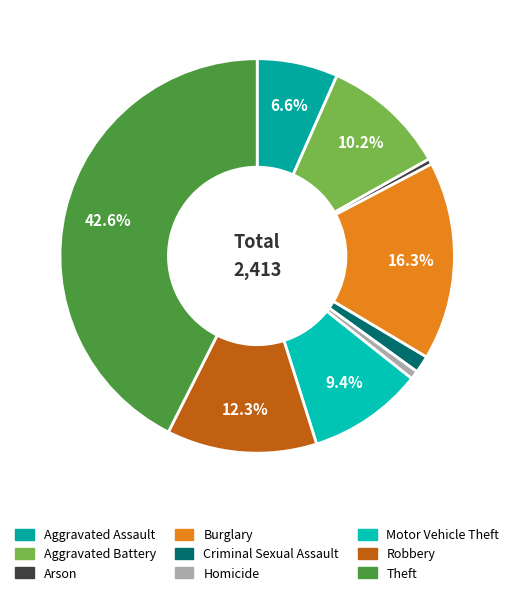

Does any single category account for the majority?

No